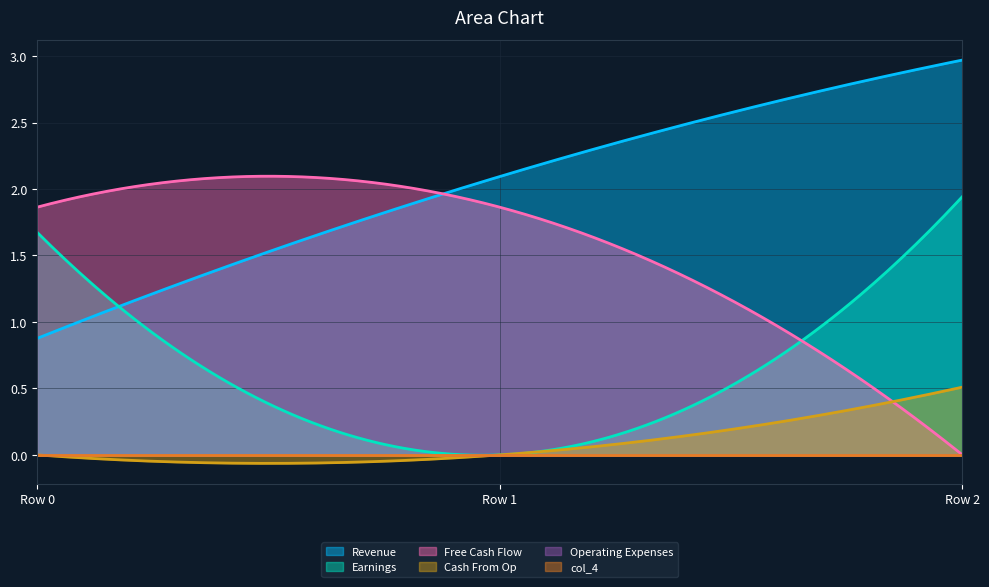

Reading left to right, what are all the values shown in this chart?

col_0: 0.9	2.1	3.0
col_13: 1.7	0.0	1.9
col_17: 1.9	1.9	0.0
col_42: 0.0	0.0	0.5
col_3: 0.0	0.0	0.0
col_4: 0.0	0.0	0.0